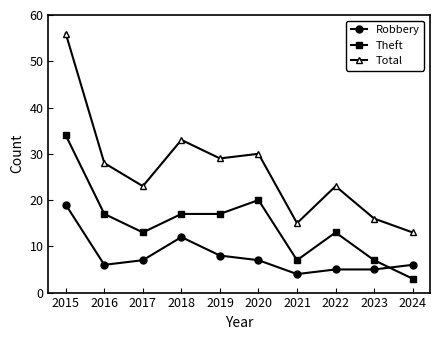

True or false: Theft and Total intersect in this chart.

False